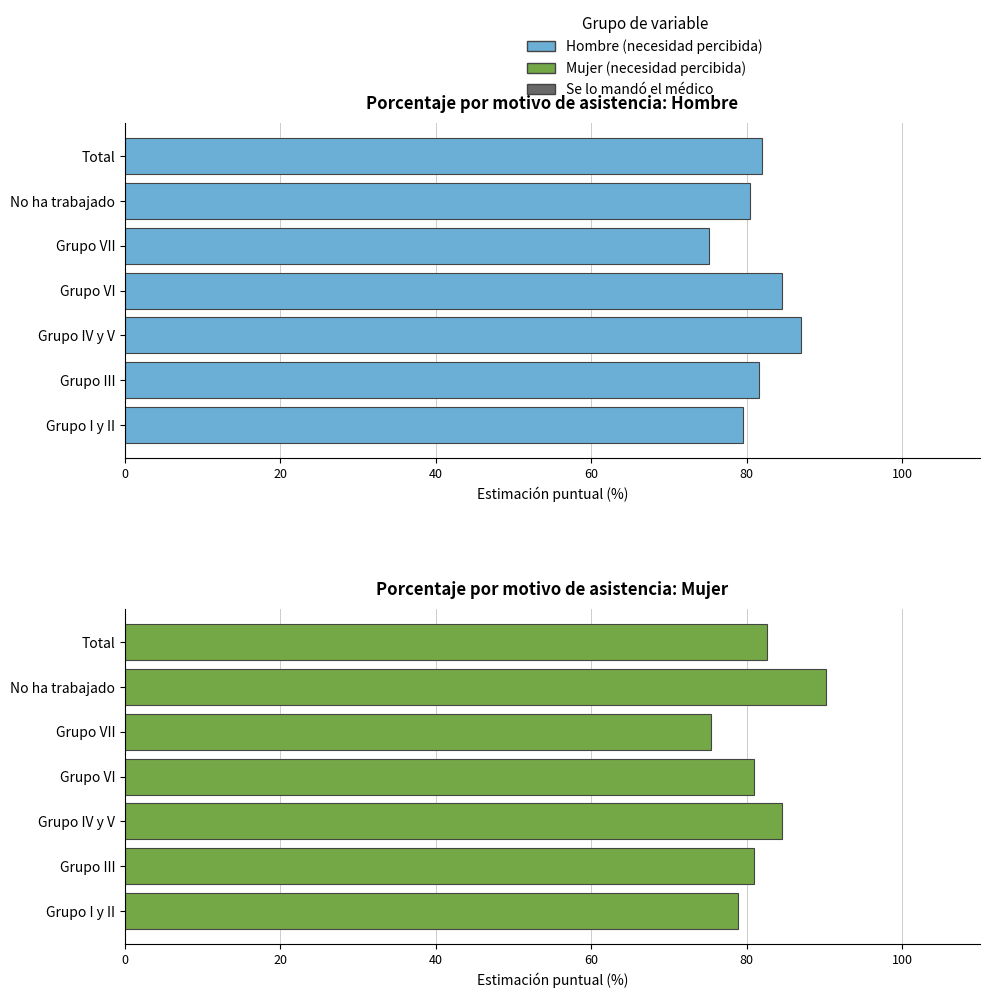

Is it true that Hombre (necesidad percibida) equals 75.2 at Grupo VII?

True